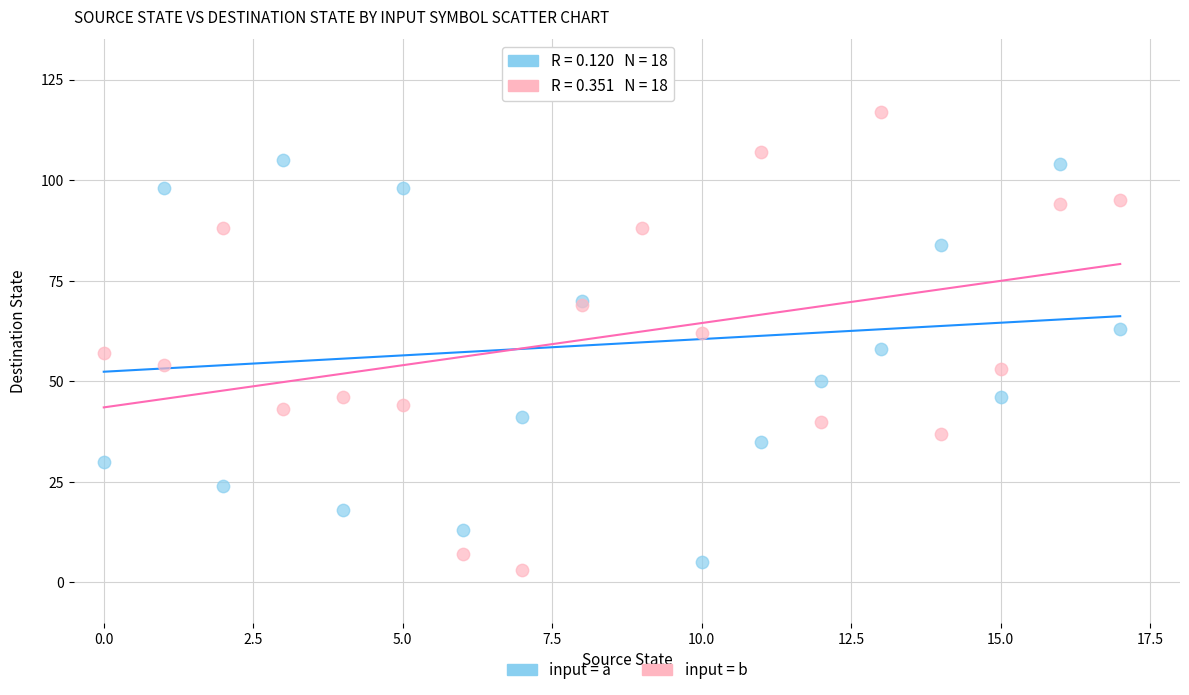

Which series contains the lowest Y value?

input = b